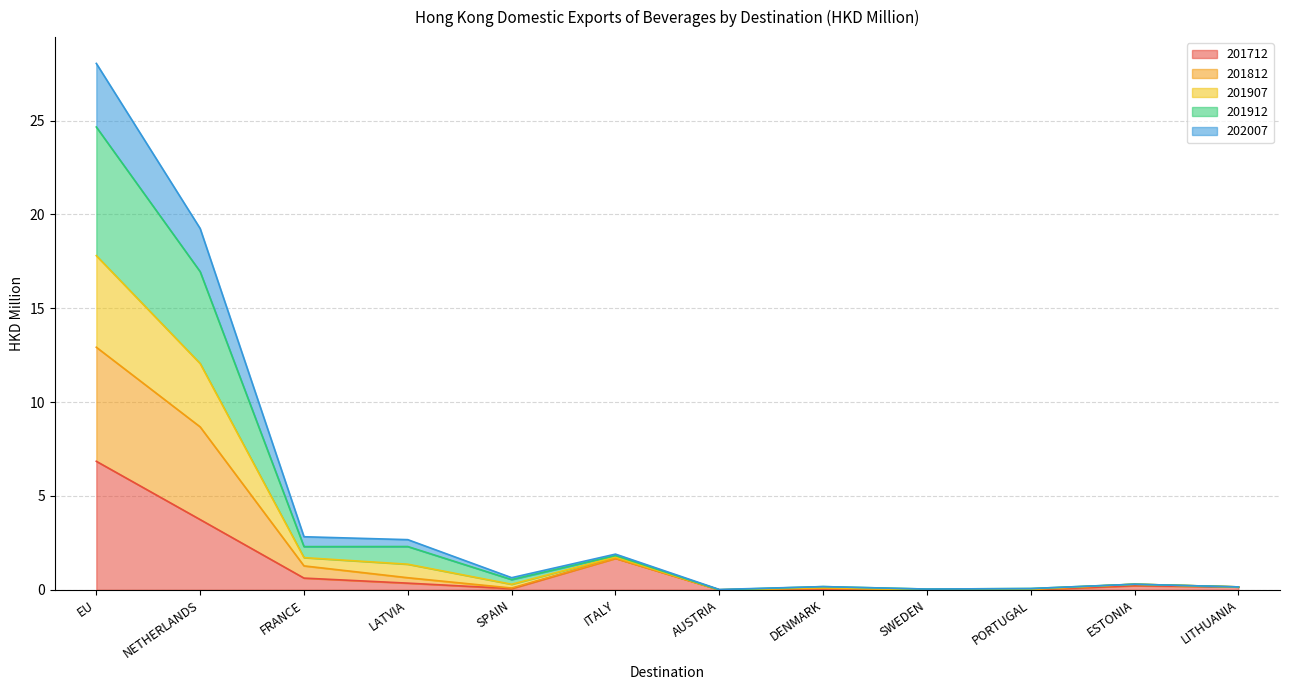

At which category is the sum across all series the highest?

EU